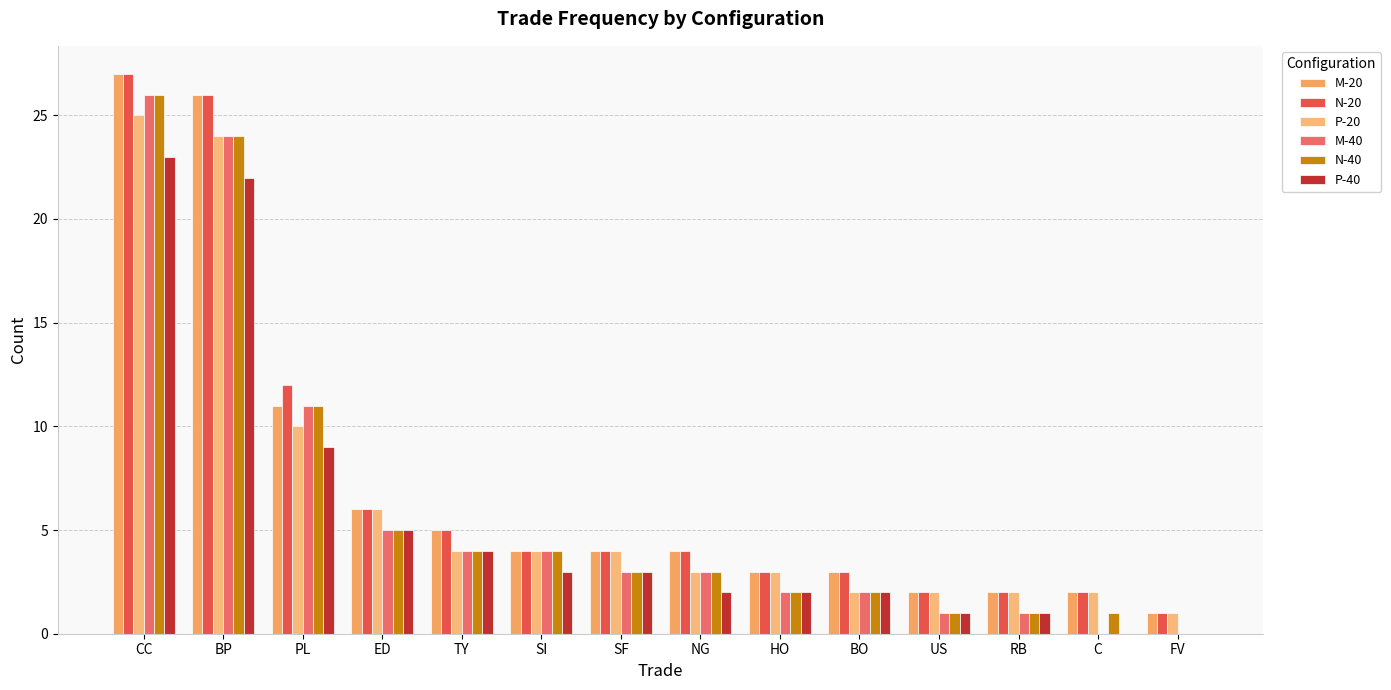

How many distinct data groups are displayed?

6